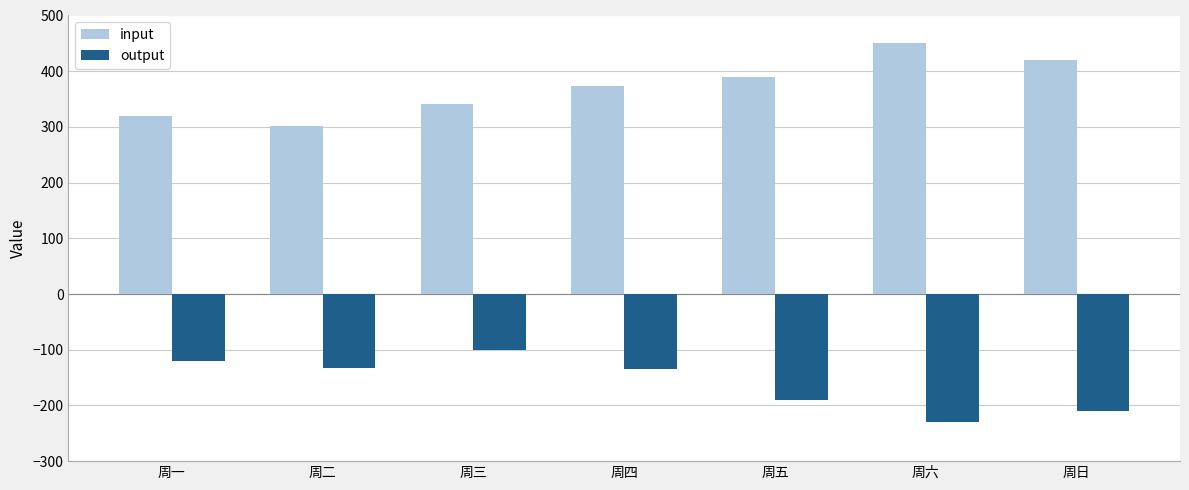

At which label is input closest to 376?

周四